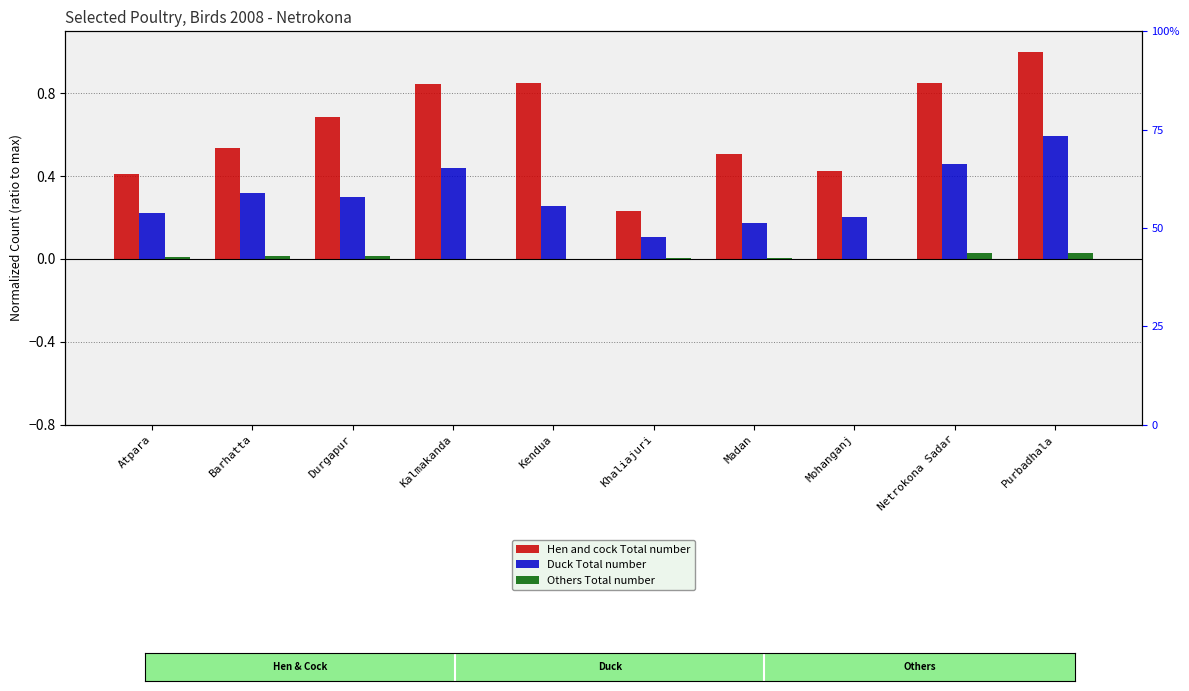

List the series in order of their peak value, lowest first.

Others Total number, Duck Total number, Hen and cock Total number